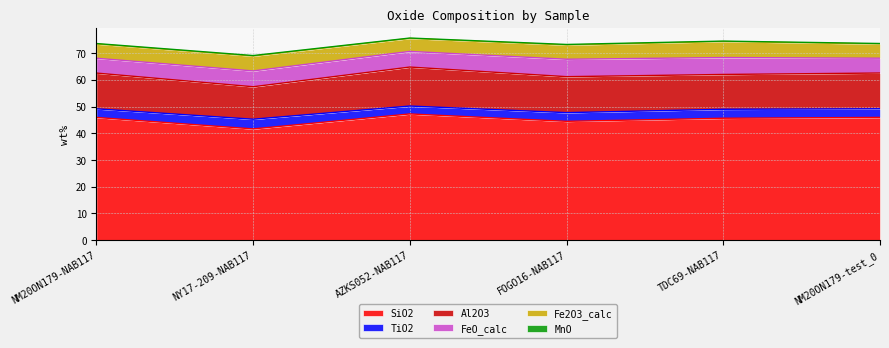

At which category does Fe2O3_calc reach its first local valley?

AZKS052-NAB117